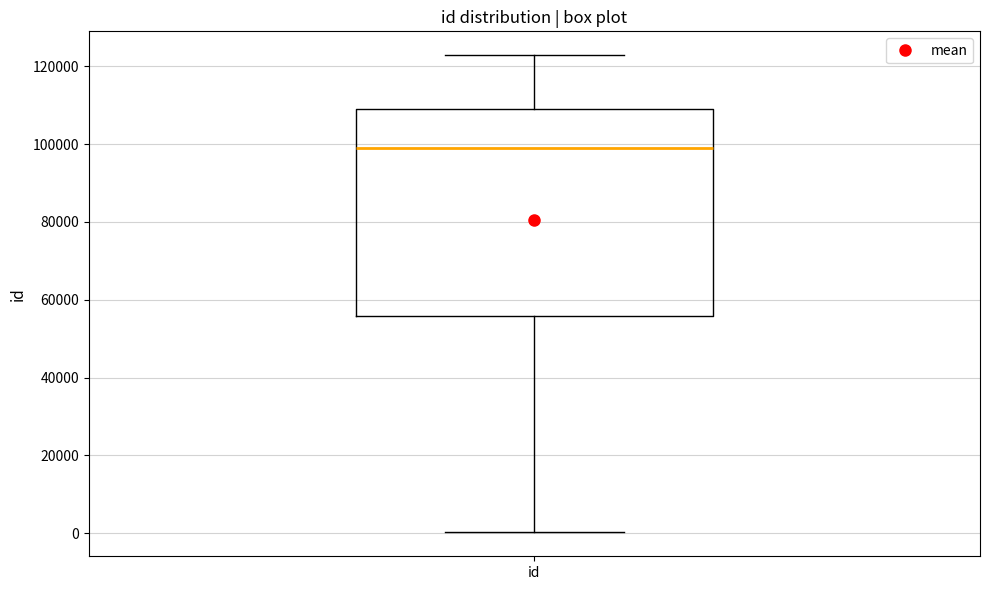

Where does the upper whisker of the box for id end on the y-axis? The values are not printed on the chart, so give them approximately, as read against the axis.

122000